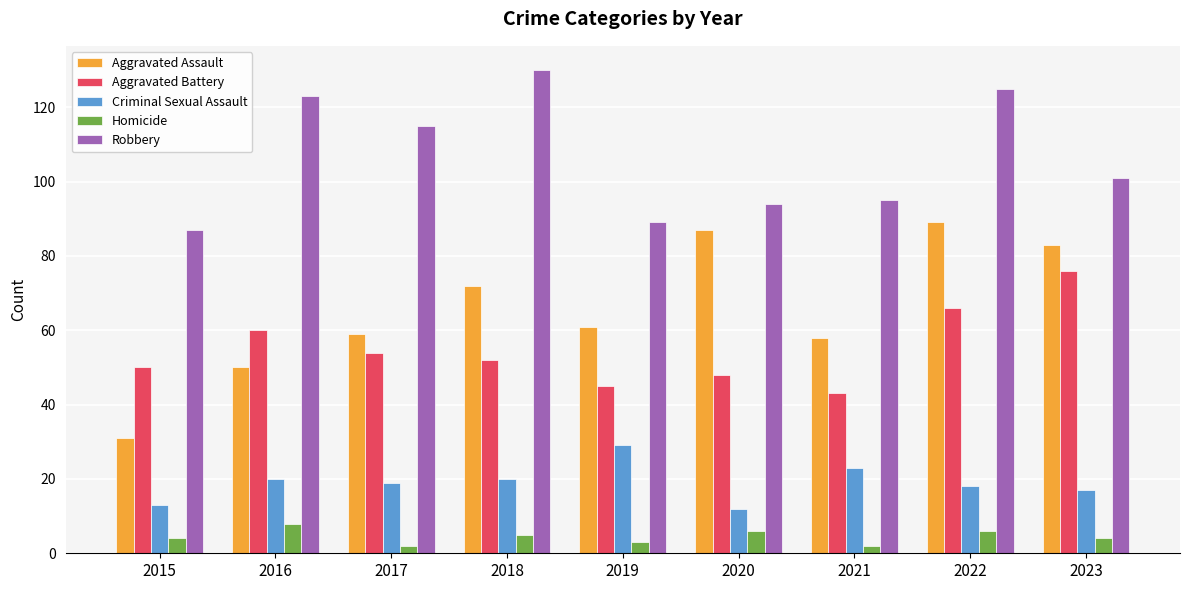

What is the difference between the maximum and minimum values in the Criminal Sexual Assault series?

17